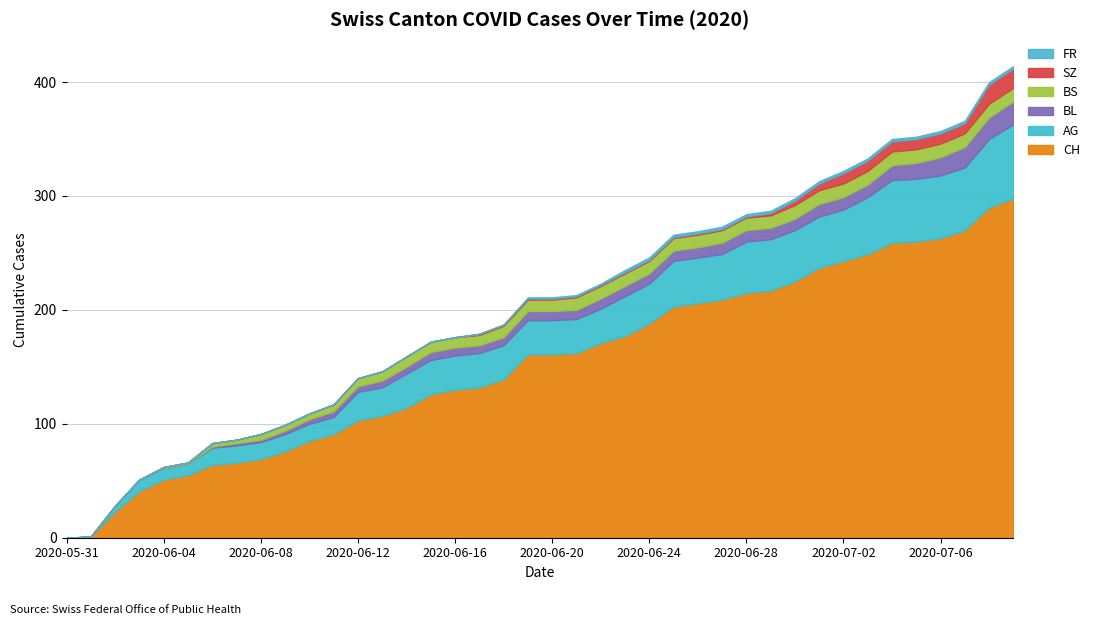

True or false: BL and AG intersect in this chart.

False